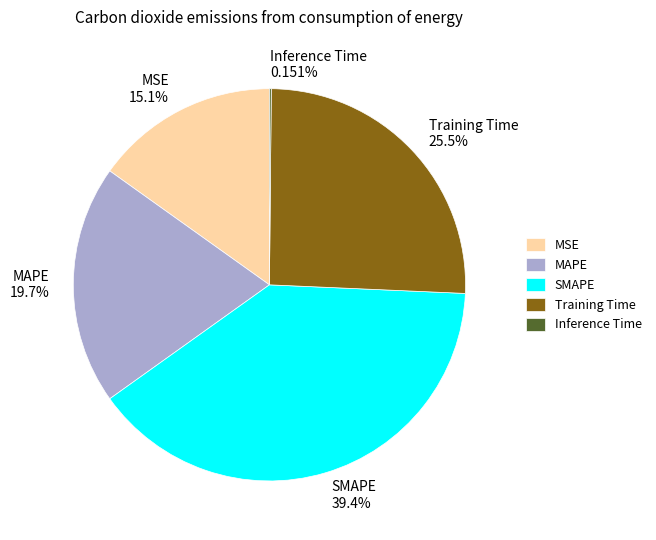

What is the largest slice in the pie chart?

SMAPE